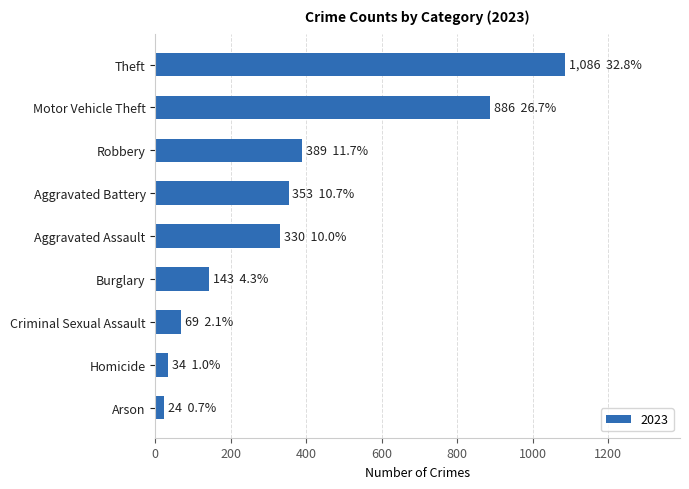

What is the sum of all values?

3314